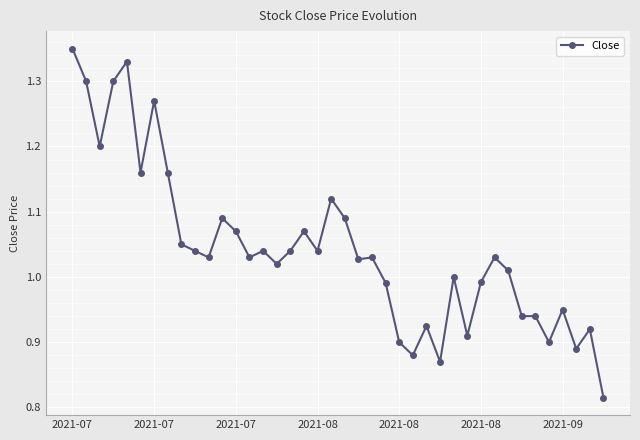

What is the difference between the maximum and minimum values?

0.5